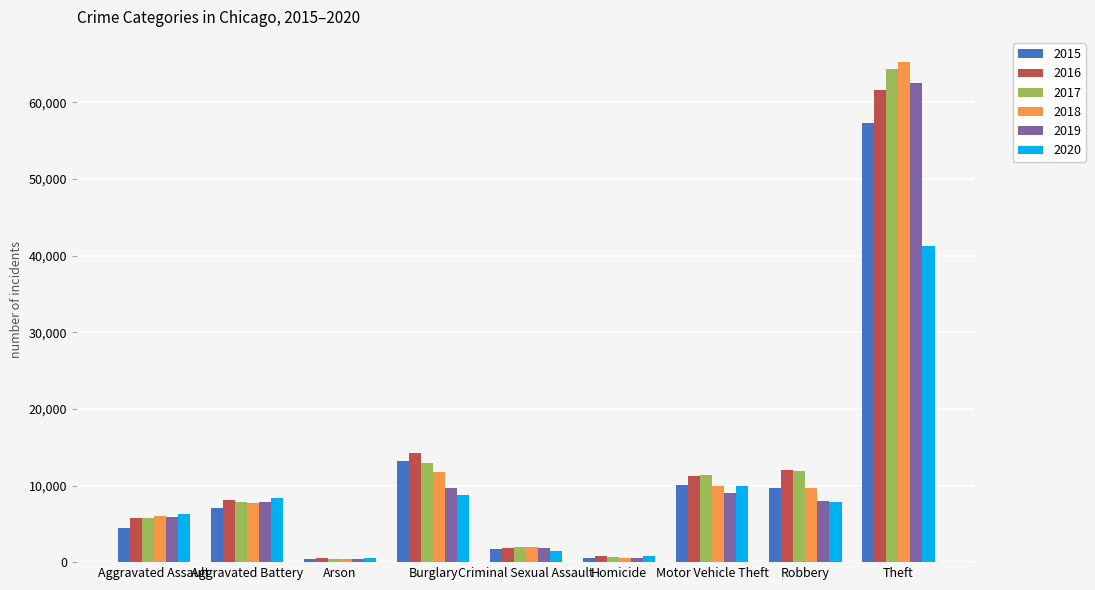

Which series has the widest spread of values?

2018